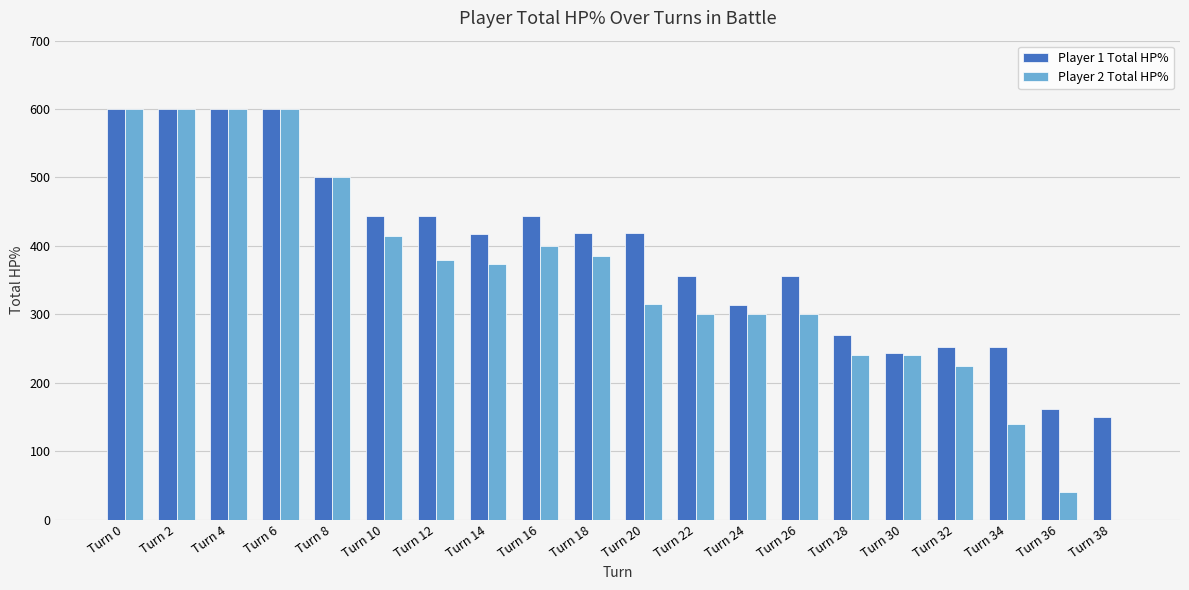

The Player 1 Total HP% series shows 600 at Turn 4. True or false?

True